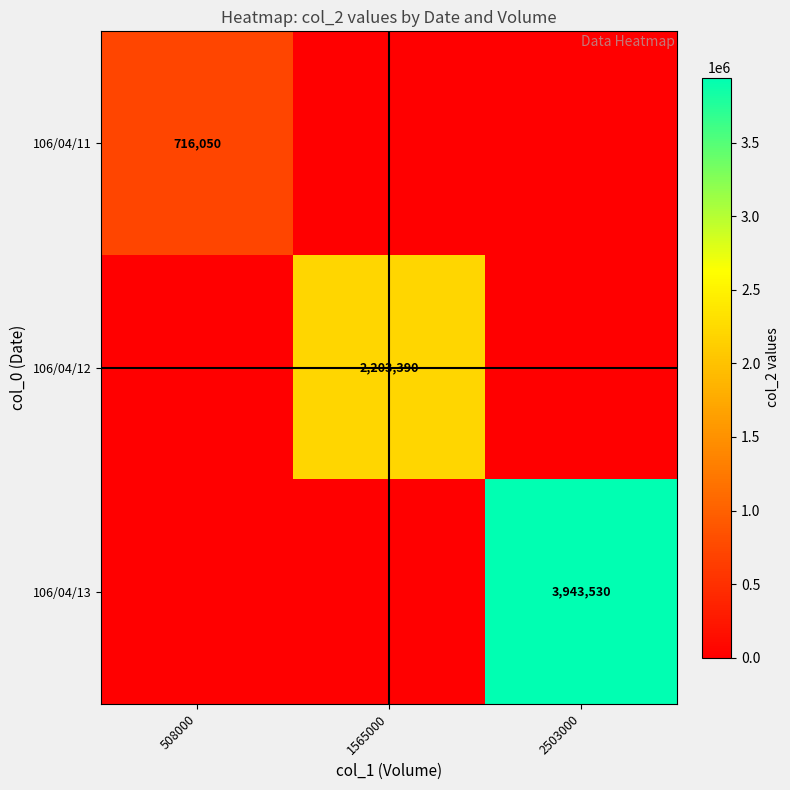

Which category has the highest value across all series?

2503000